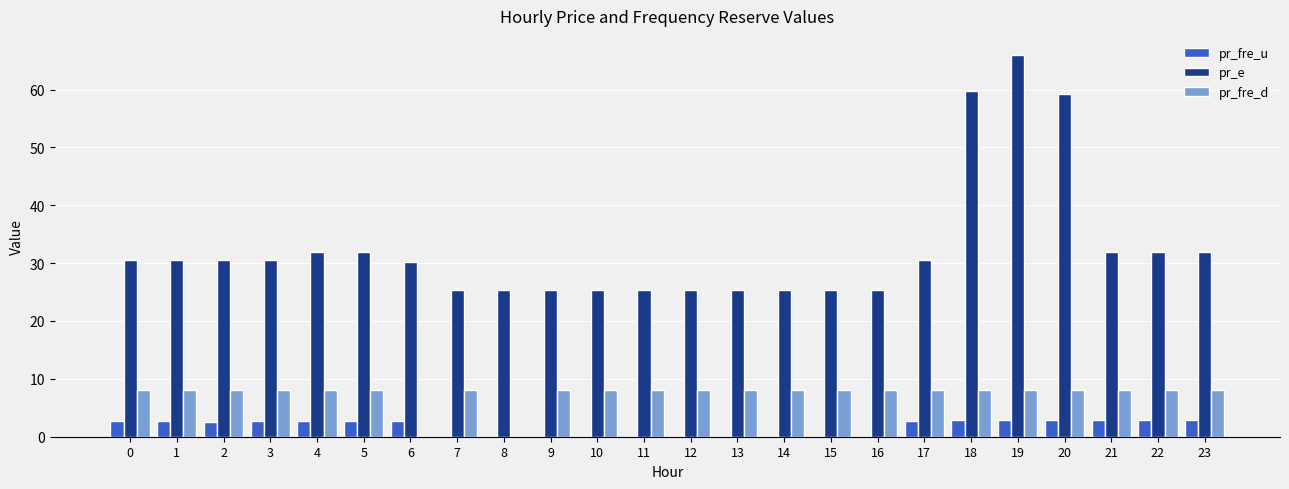

Between 19 and 22, which series saw the biggest shift?

pr_e